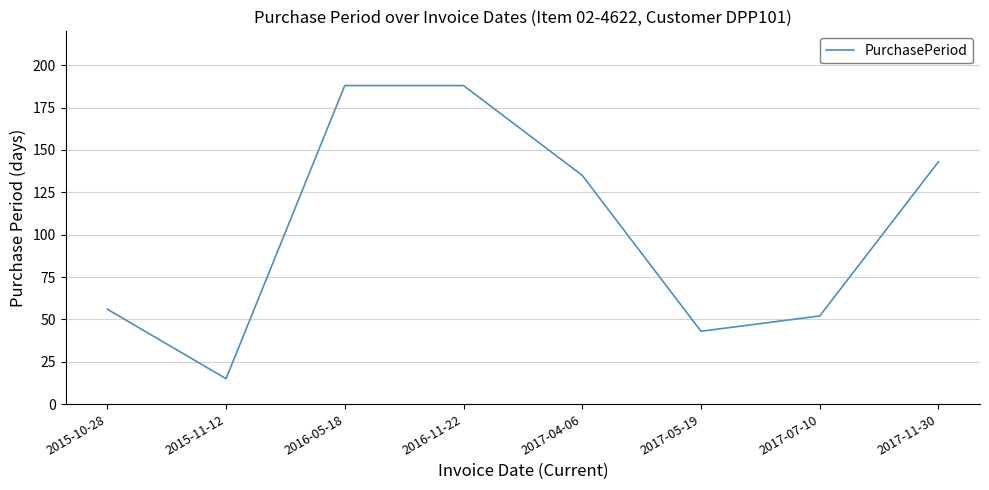

What is the change in value from 2015-10-28 to 2016-11-22?

+132